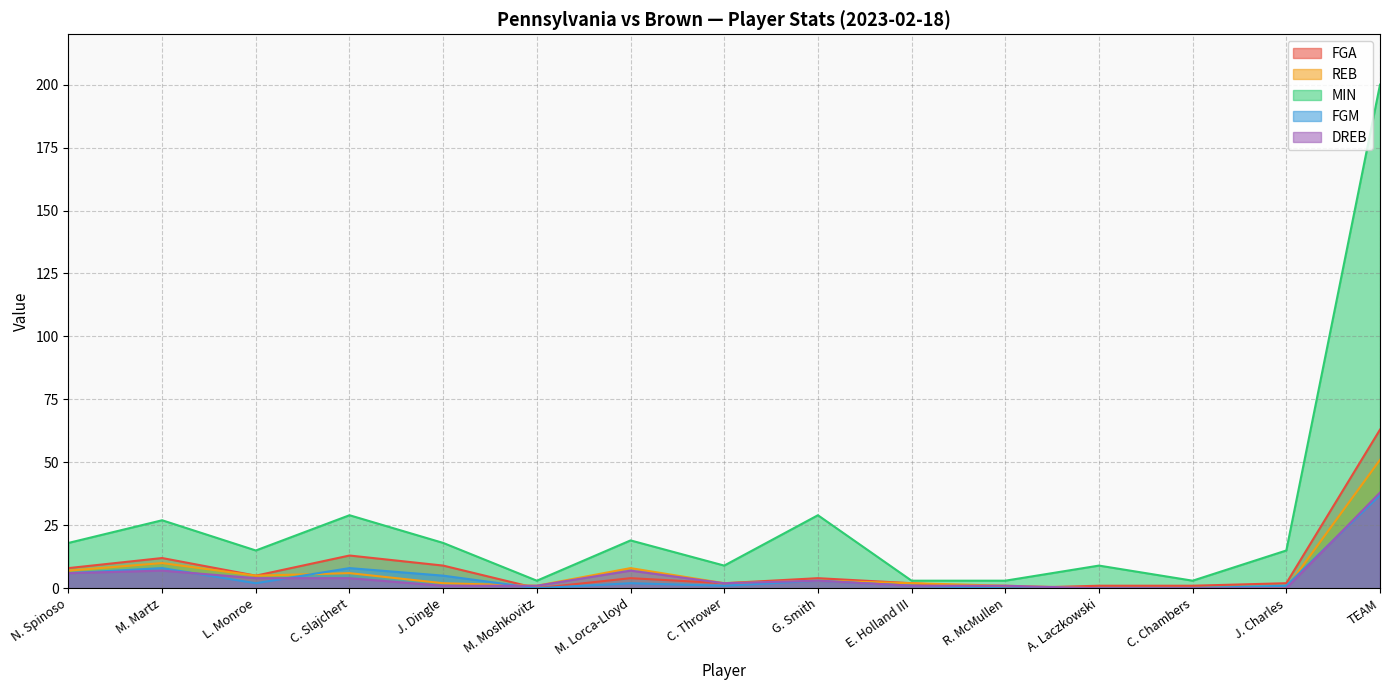

True or false: MIN and FGA cross at least once.

False